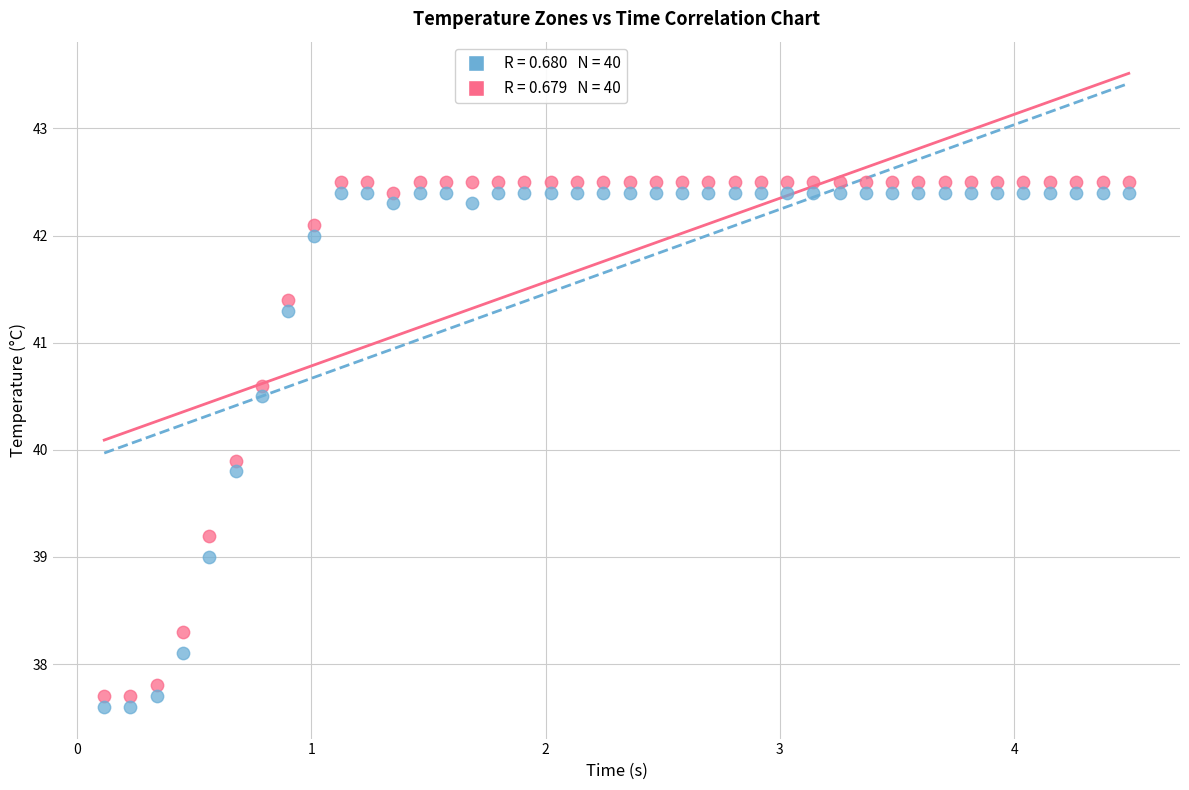

Across all data points, what is the range of Y values (max minus min)?

4.9